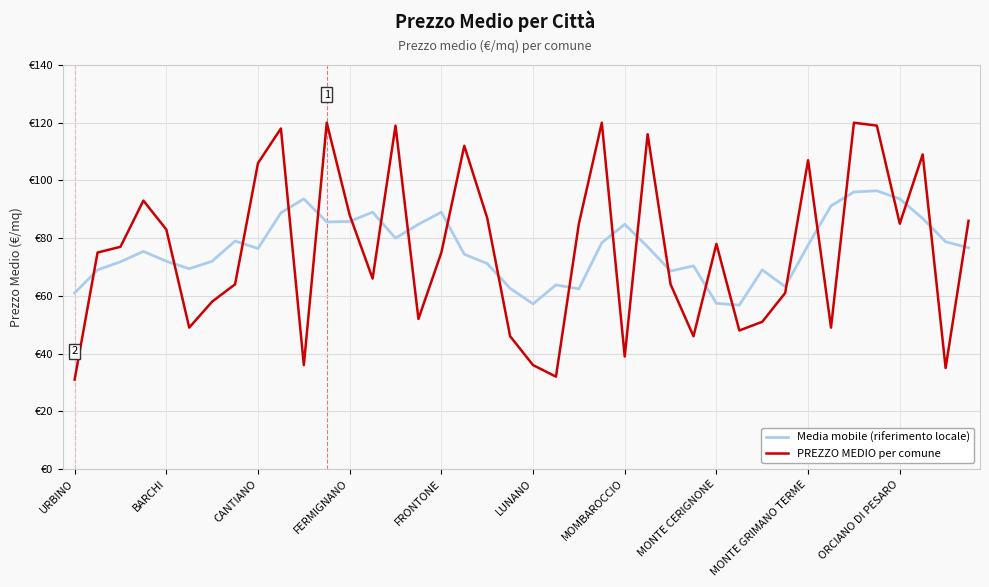

Is this an area chart (filled region under the line)?

No